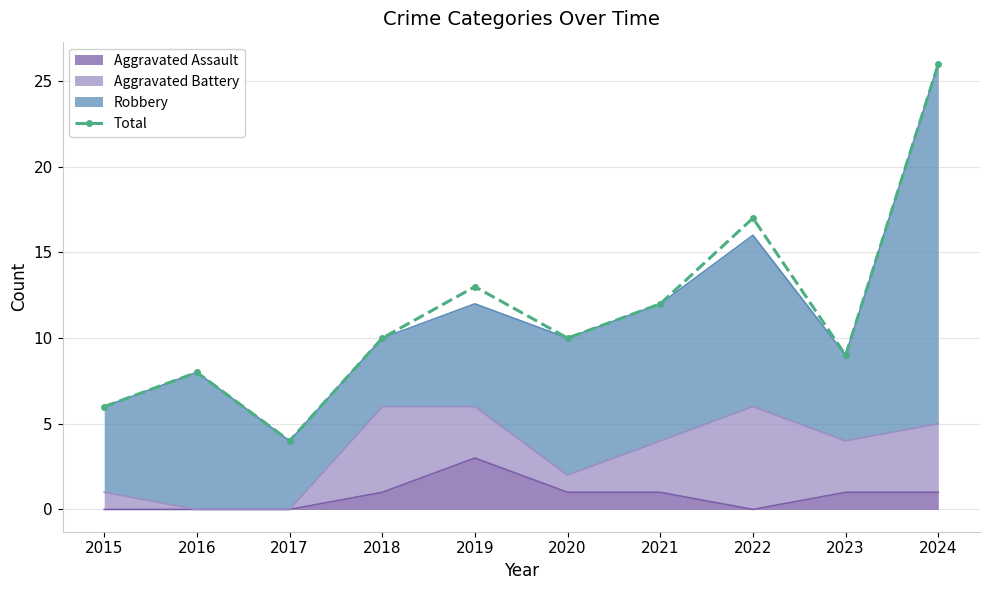

How many data points are less than 10?

4